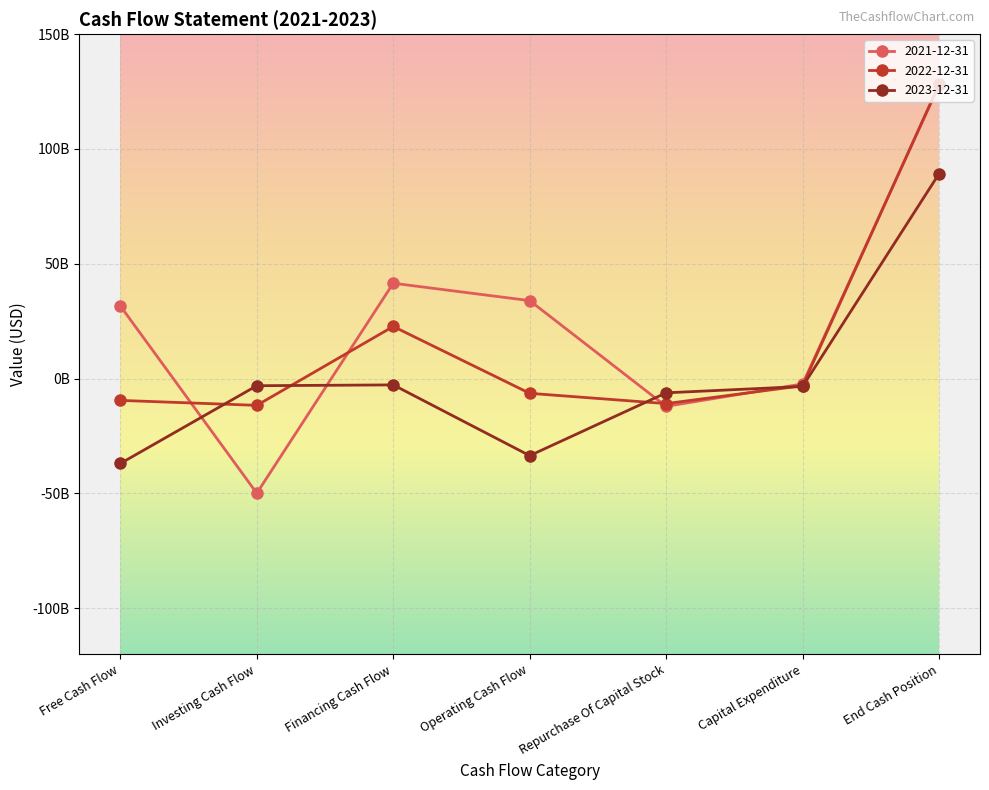

True or false: 2022-12-31 has a value of -7876216552 at Investing Cash Flow.

False